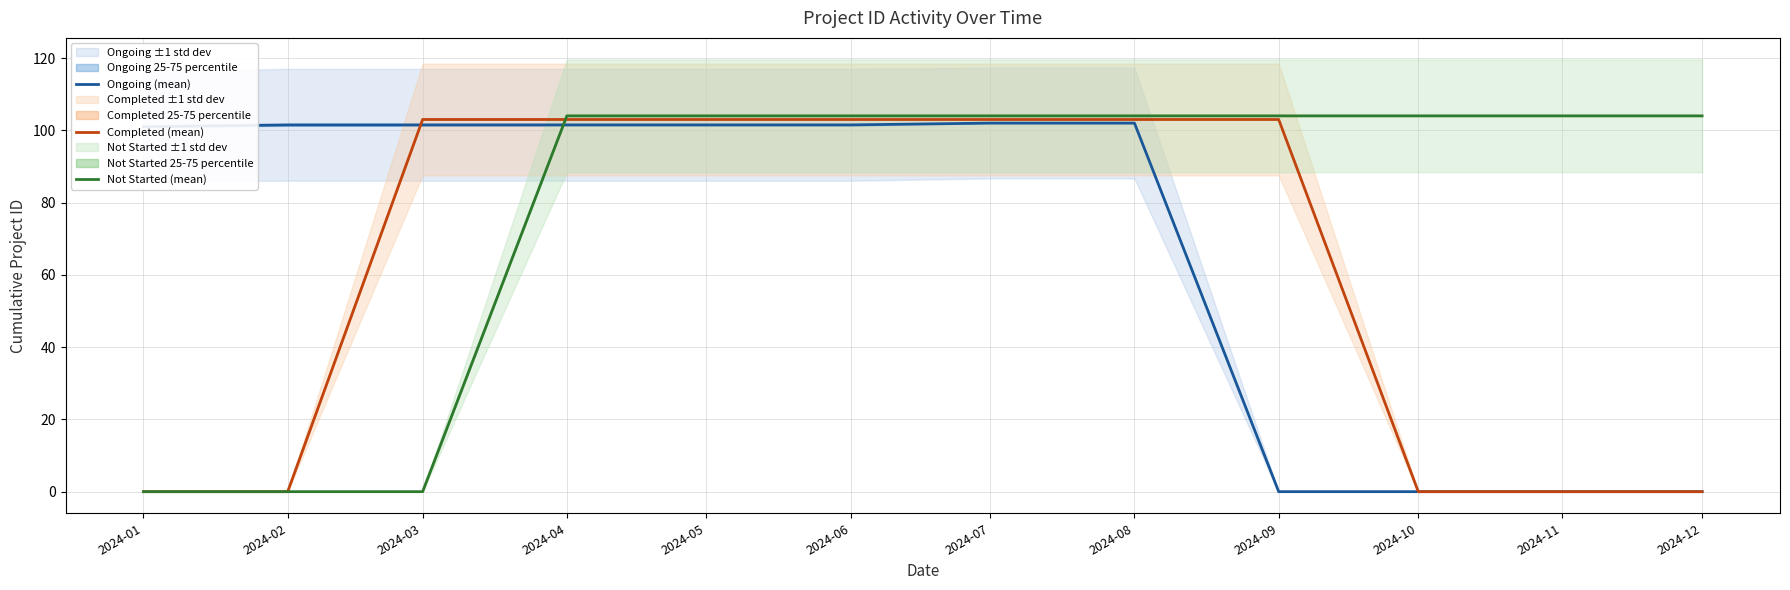

Reading left to right, what are all the values shown in this chart?

Ongoing (mean): 101.0	101.5	101.5	101.5	101.5	101.5	102.0	102.0	0.0	0.0	0.0	0.0
Completed (mean): 0.0	0.0	103.0	103.0	103.0	103.0	103.0	103.0	103.0	0.0	0.0	0.0
Not Started (mean): 0.0	0.0	0.0	104.0	104.0	104.0	104.0	104.0	104.0	104.0	104.0	104.0